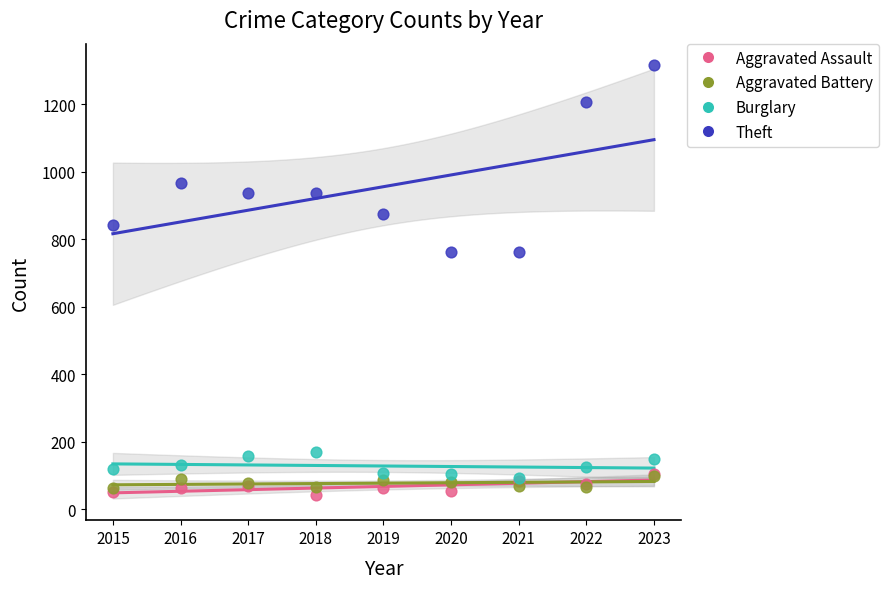

Which series reaches the minimum Y coordinate?

Aggravated Assault